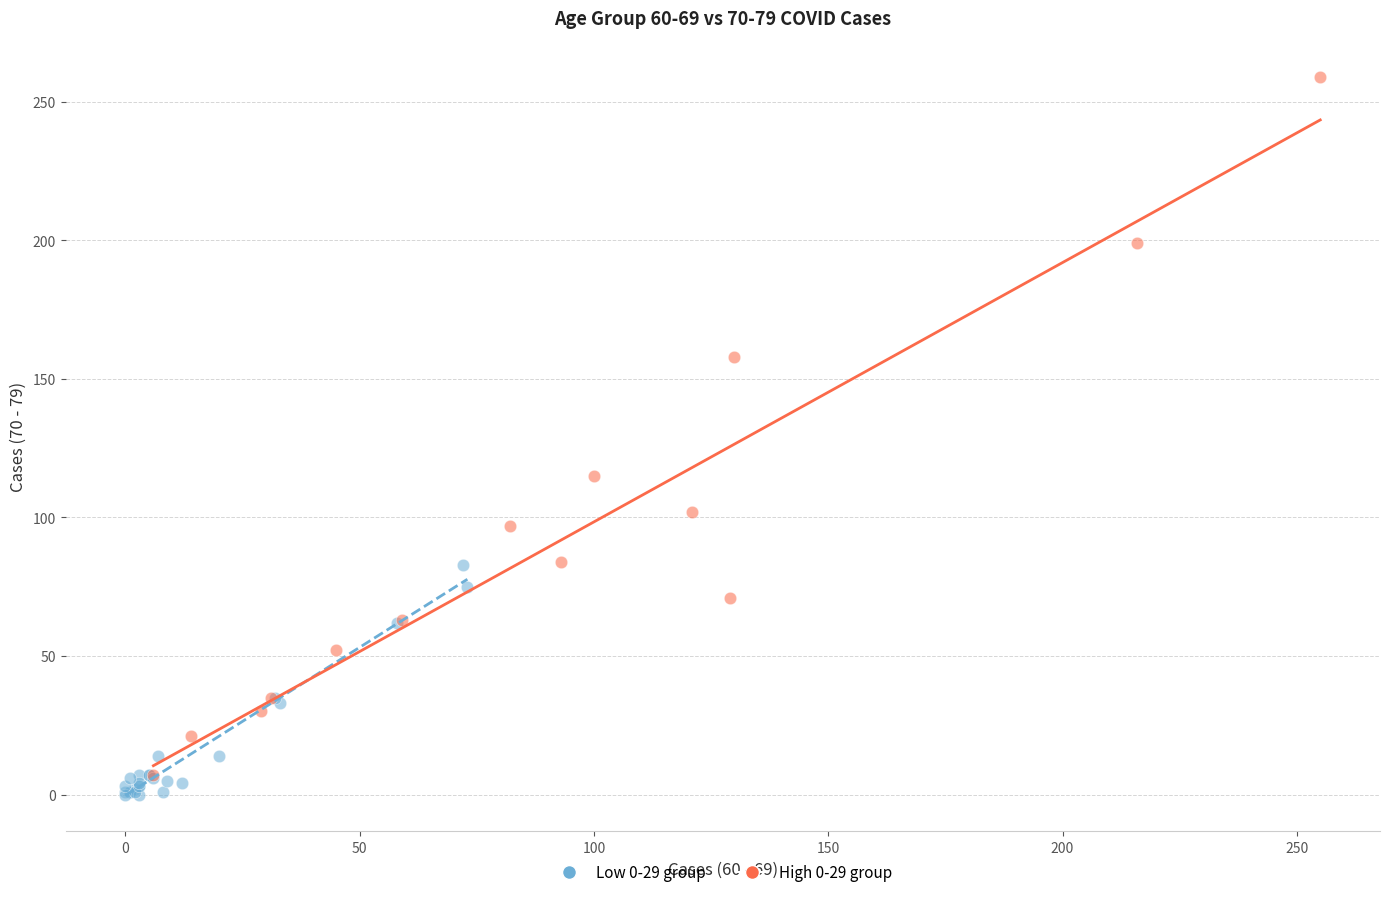

Which series reaches the maximum Y coordinate?

High 0-29 group